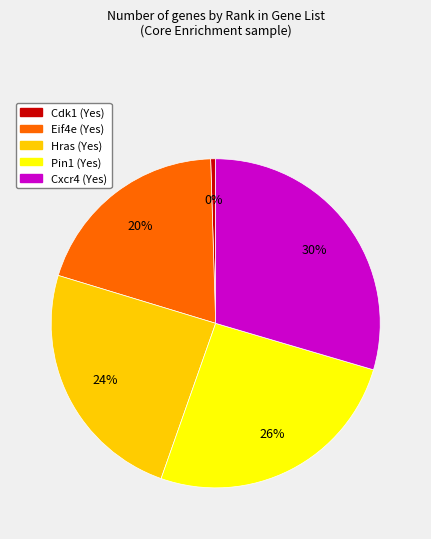

Does Cxcr4 (Yes) represent more than half of the total?

No